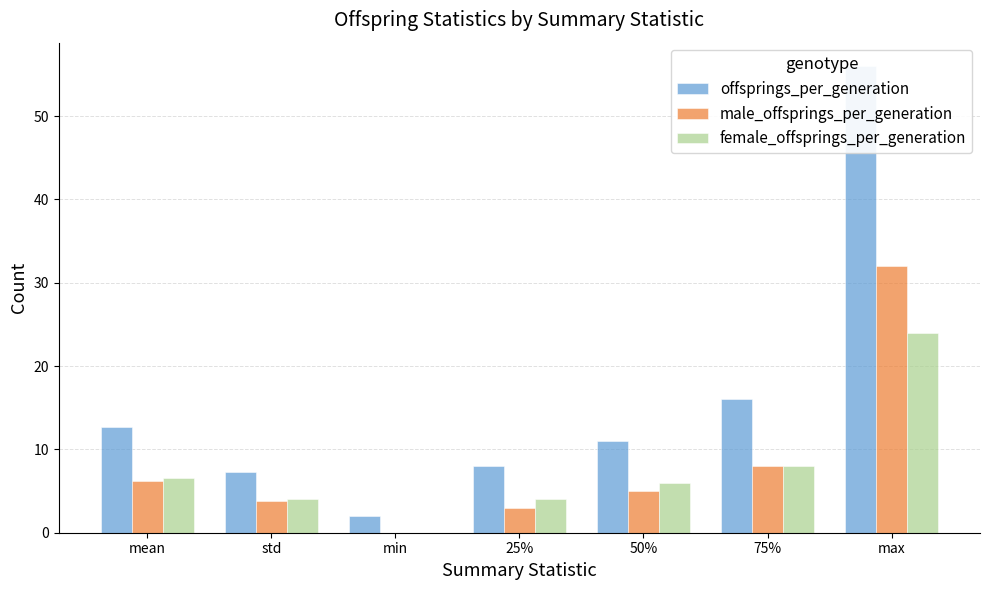

Reading left to right, list all the values displayed in this chart.

offsprings_per_generation: mean=12.7	std=7.3	min=2.0	25%=8.0	50%=11.0	75%=16.0	max=56.0
male_offsprings_per_generation: mean=6.2	std=3.8	min=0.0	25%=3.0	50%=5.0	75%=8.0	max=32.0
female_offsprings_per_generation: mean=6.5	std=4.1	min=0.0	25%=4.0	50%=6.0	75%=8.0	max=24.0